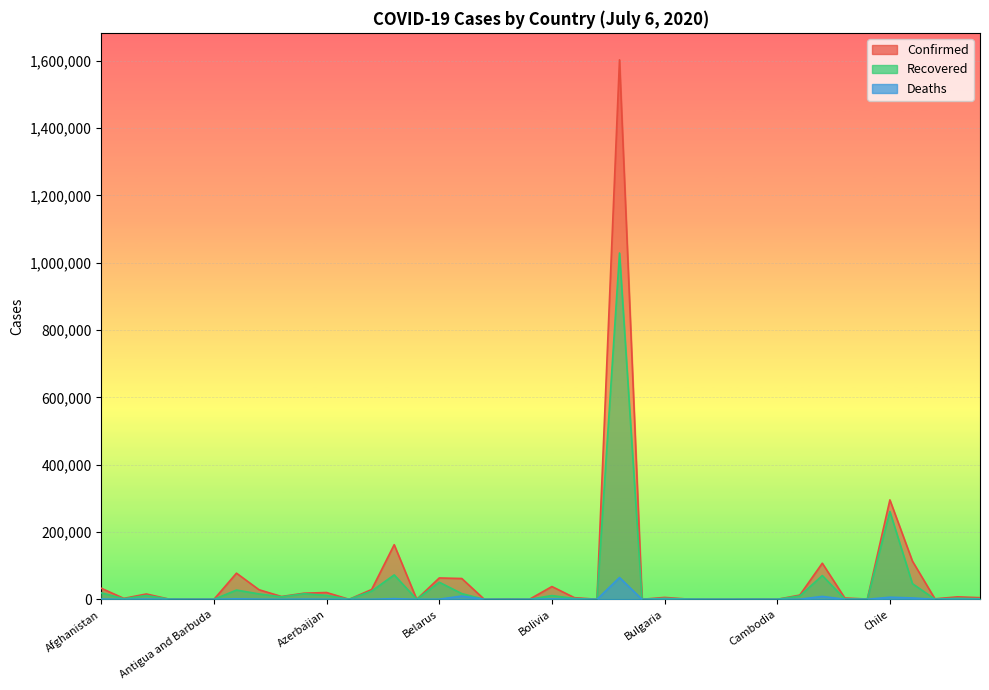

Which series changed the most between Bahamas and Burma?

Confirmed